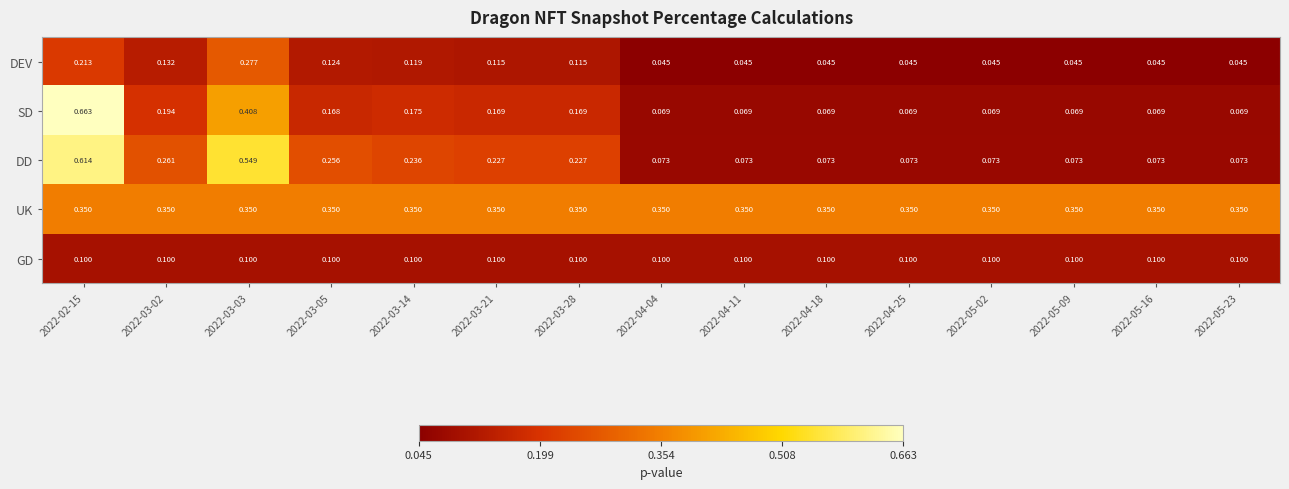

At 2022-03-28, list the series in order from largest to smallest.

UK, DD, SD, DEV, GD